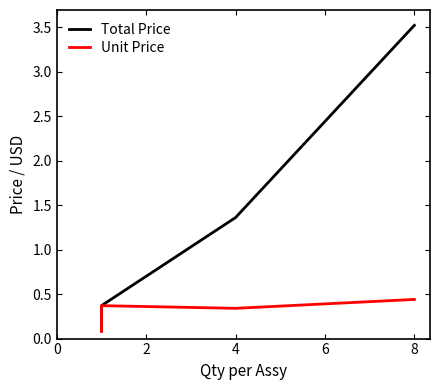

True or false: Unit Price and Total Price cross at least once.

False